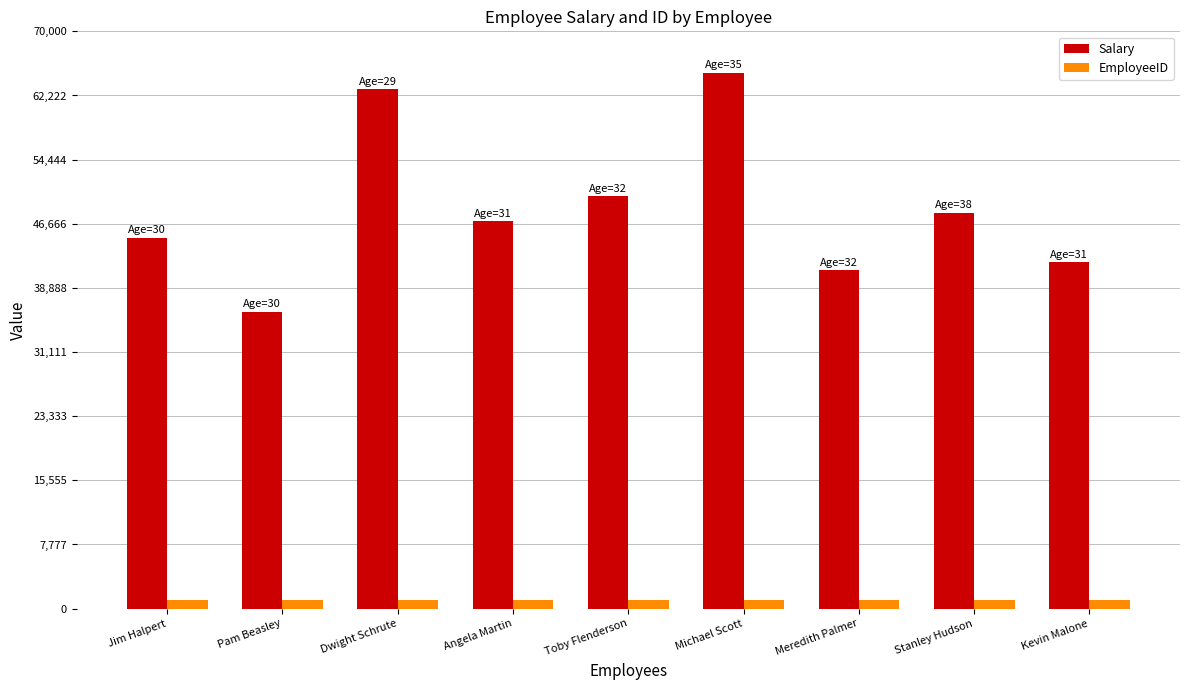

List the series in order of their overall mean, lowest first.

EmployeeID, Salary